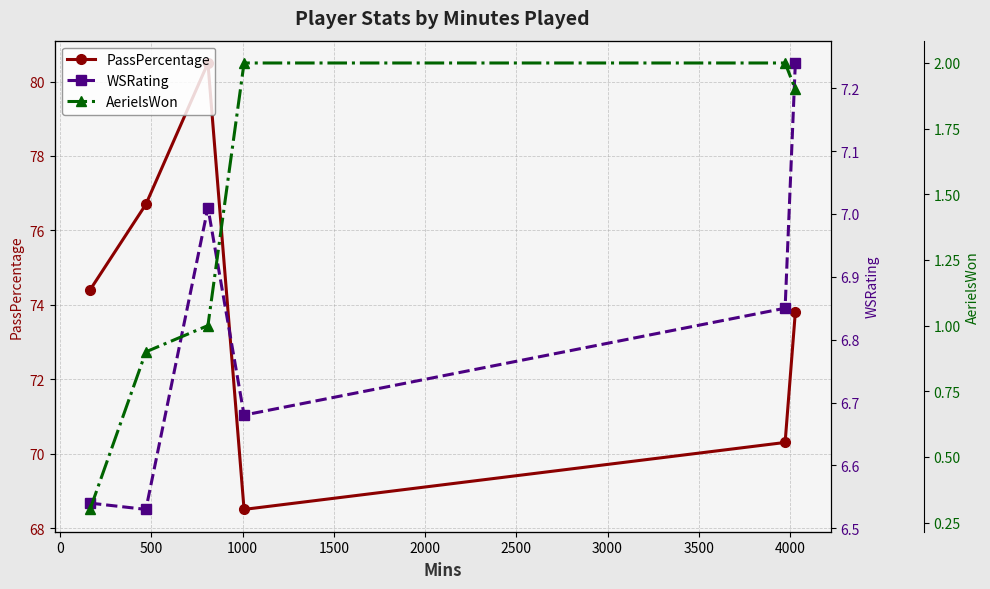

What is the minimum value for PassPercentage?

68.5